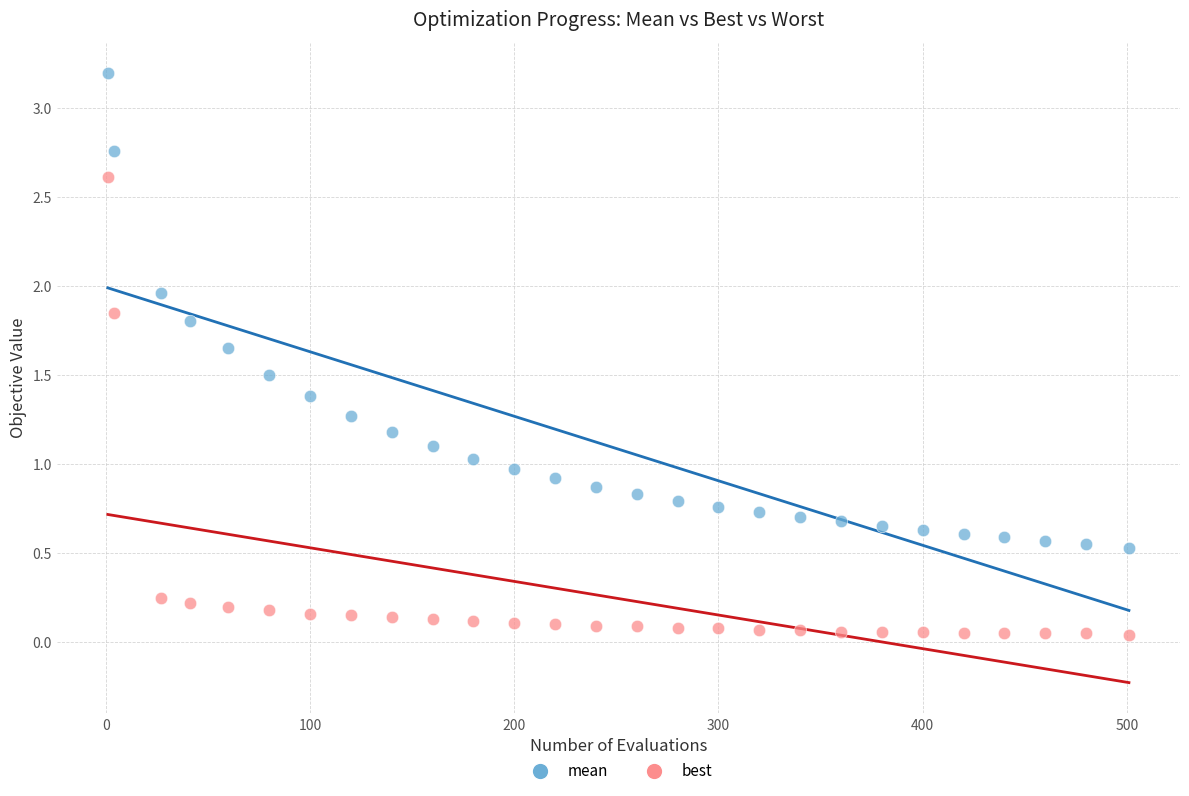

Which series contains the lowest Y value?

best